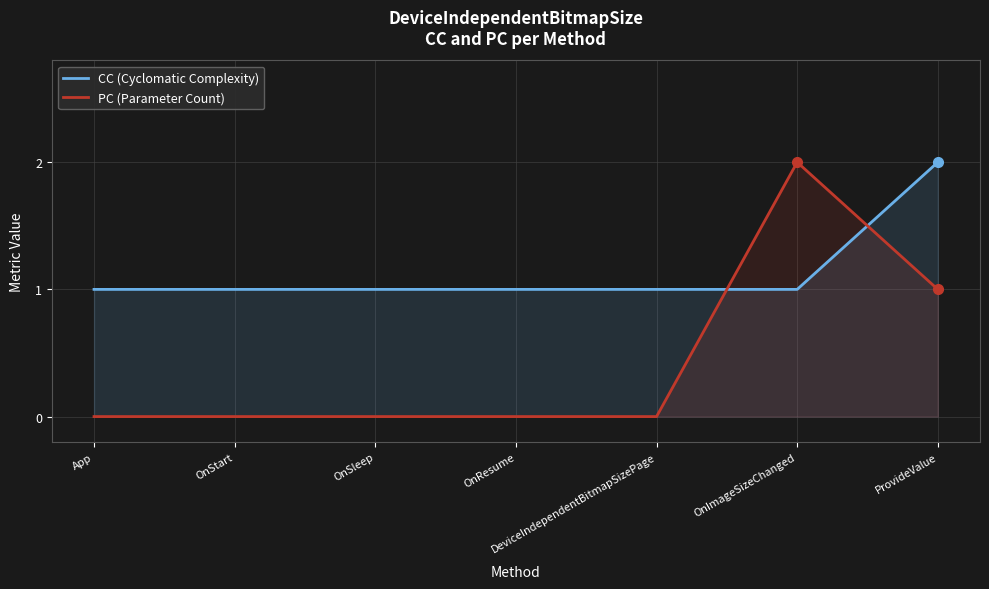

How many lines are shown in the chart?

2